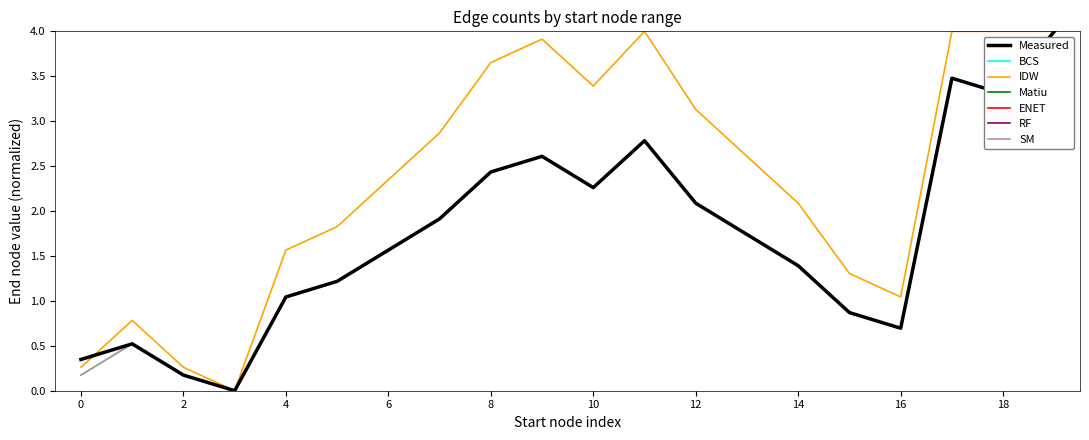

Does the chart display data point markers on the line(s)?

No